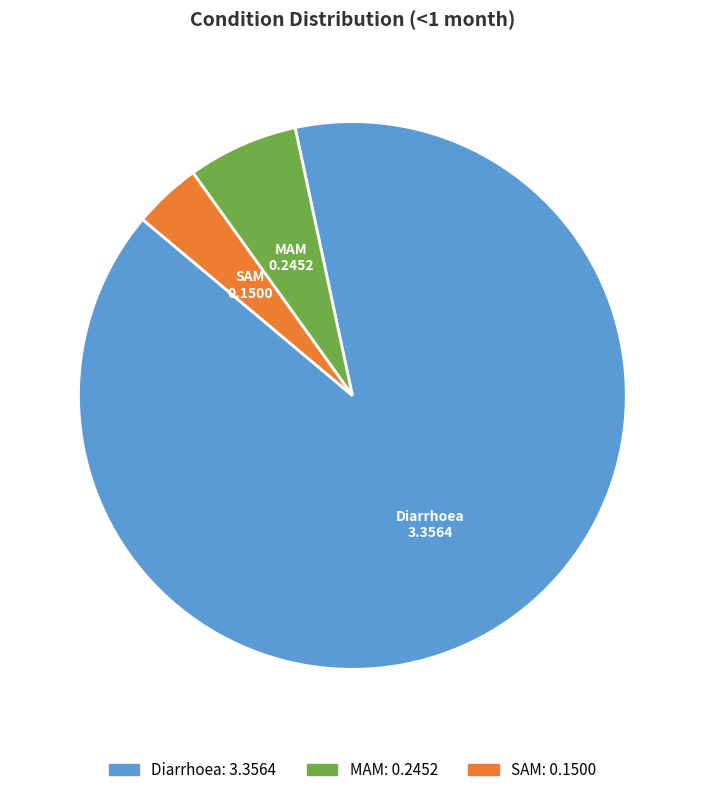

The SAM slice represents 18% of the pie. True or false?

False